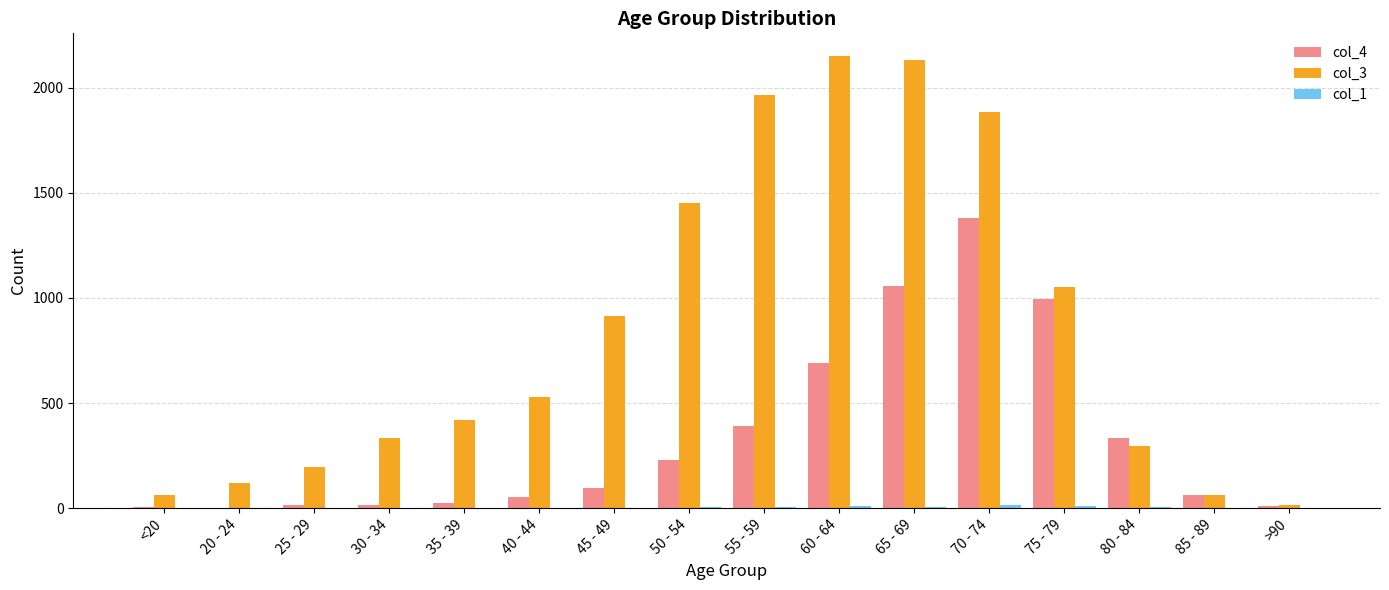

What is the spread (max minus min) of values at >90?

15